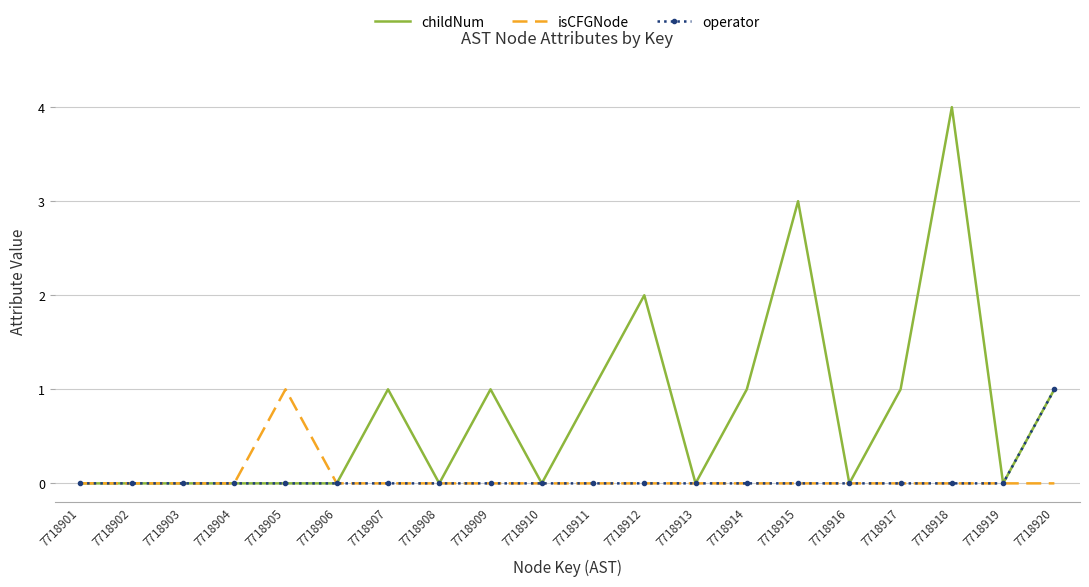

Count the childNum values in the range 0 to 1.

17